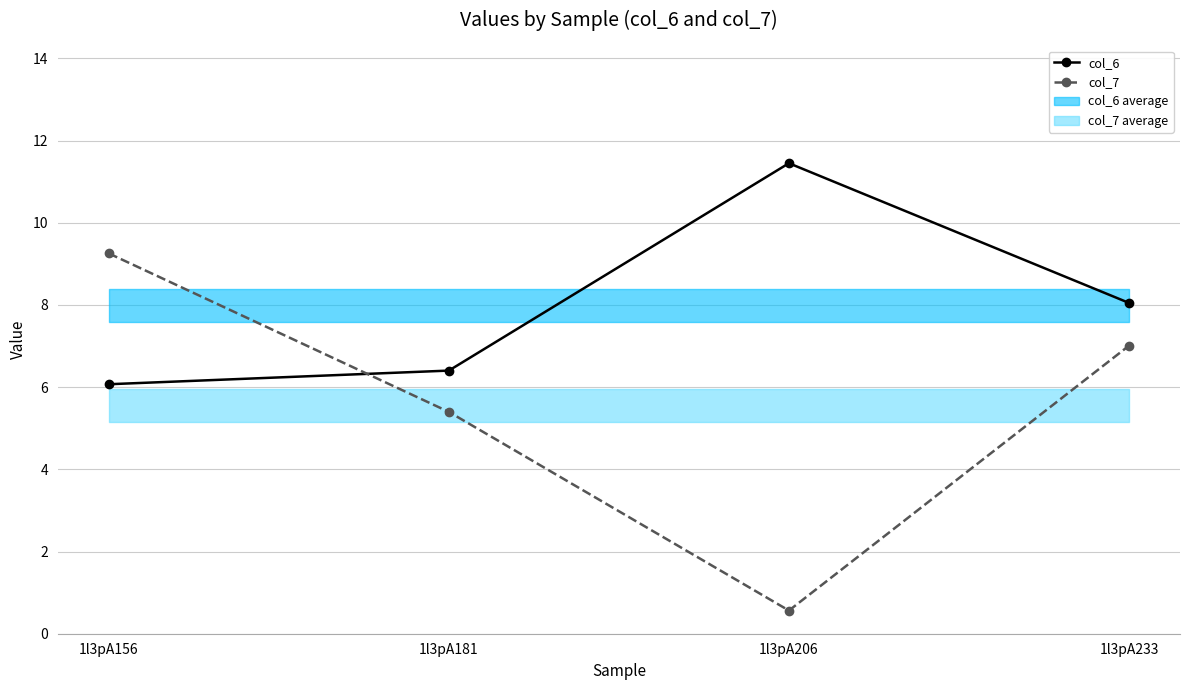

Rank the series by their maximum value, from lowest to highest.

col_7, col_6